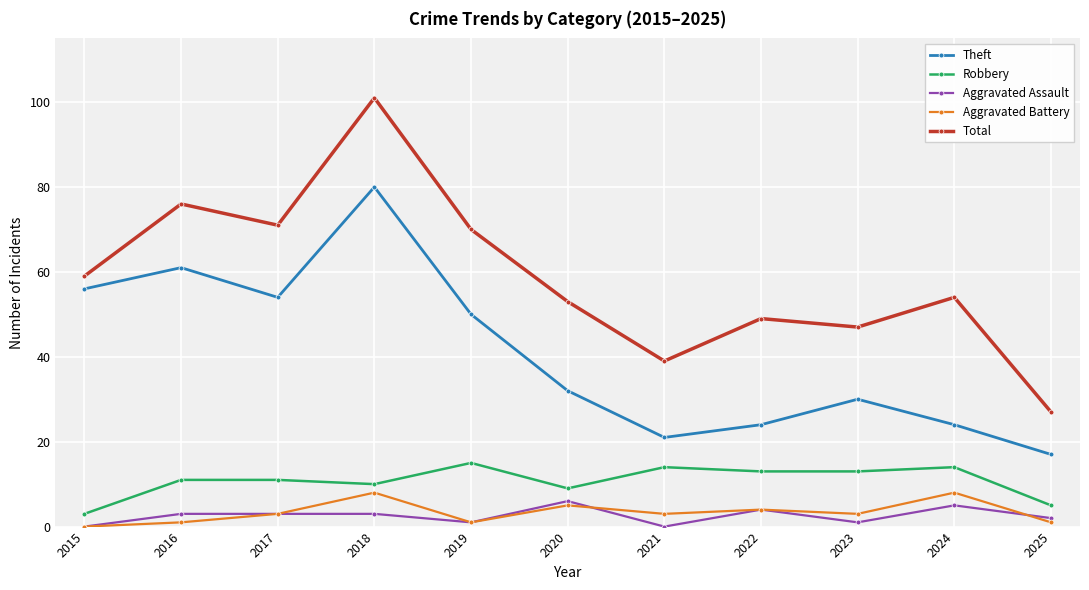

At which label does Total reach its minimum?

2025